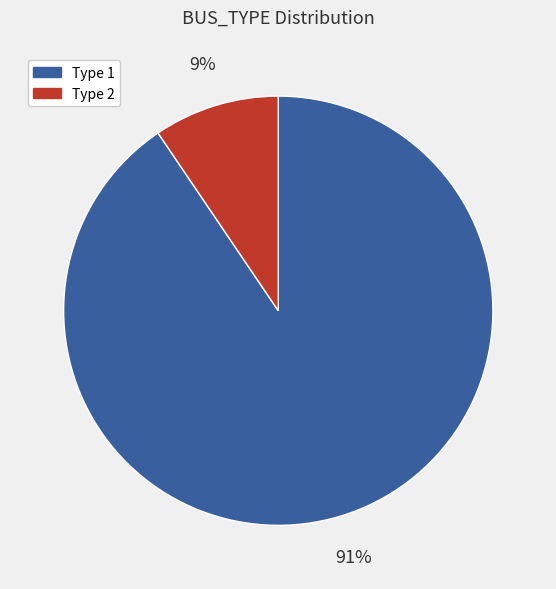

To the nearest percent, what percentage of the pie is Type 2?

9%